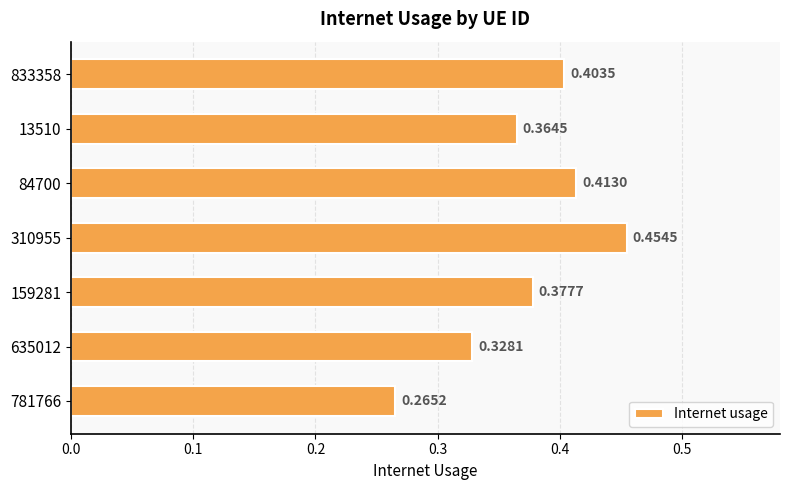

Rank the categories by value from lowest to highest.

781766, 635012, 13510, 159281, 833358, 84700, 310955